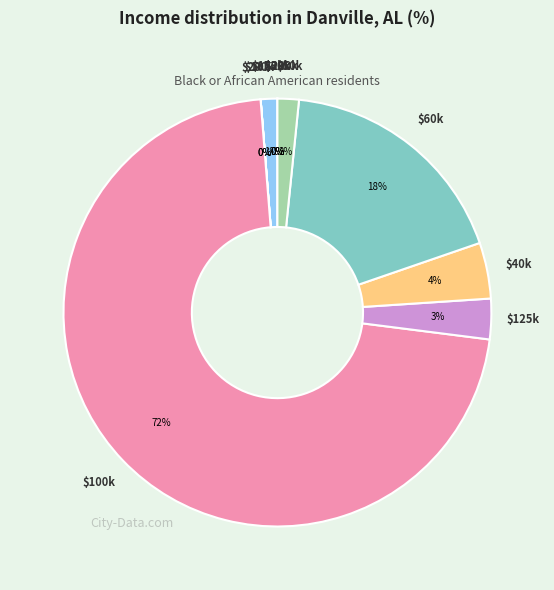

How many slices are in this pie chart?

11